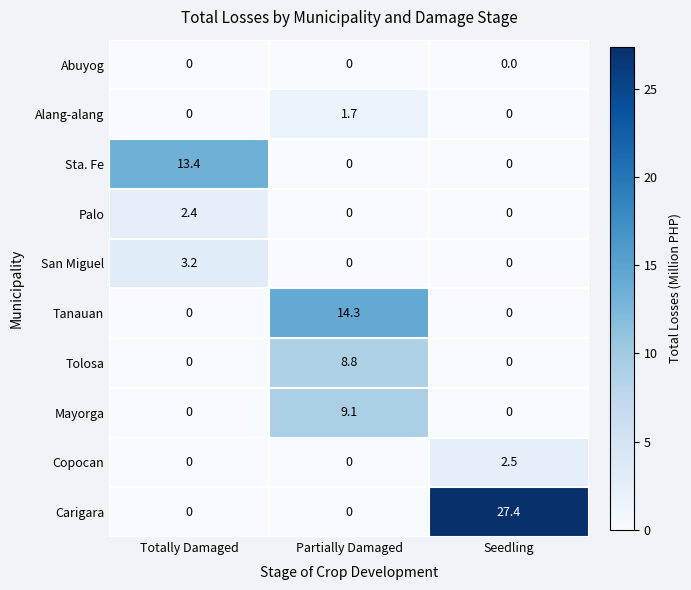

Which series changed the most between Totally Damaged and Seedling?

Carigara